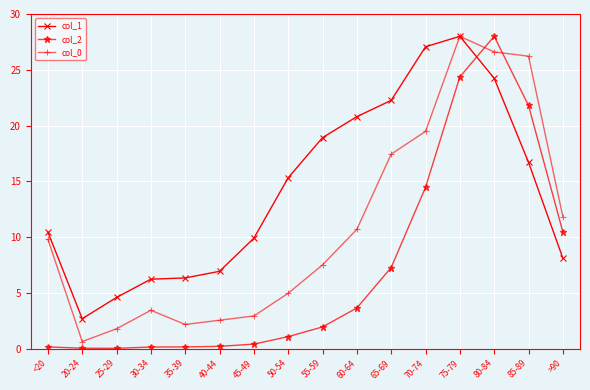

Where is col_2 nearest to the value 14?

70-74